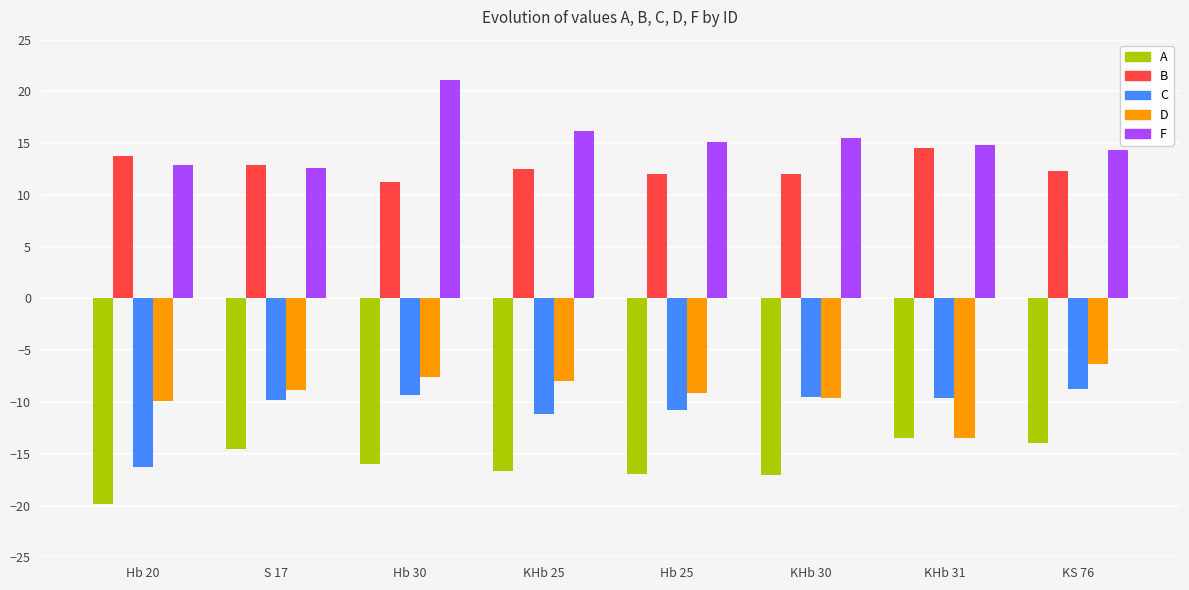

What is the label of the 1st bar from the right?

KS 76